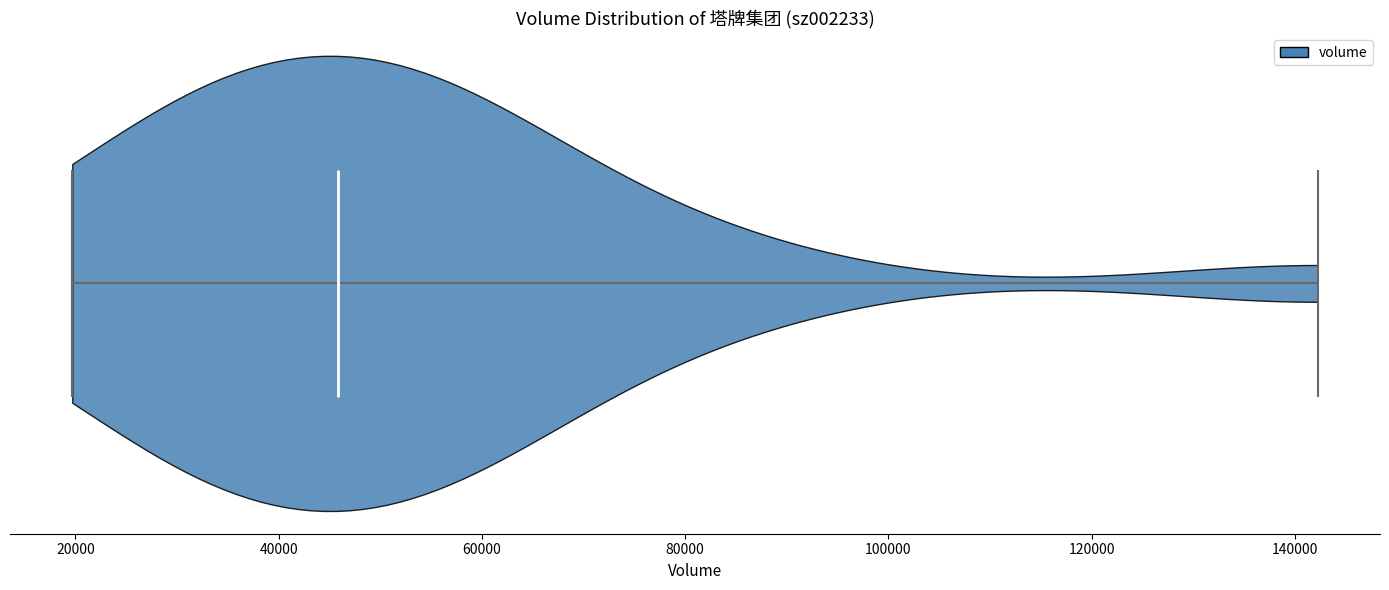

Read this violin plot against the x-axis: where its median line is, and the lowest and highest points the violin reaches. The values are not printed on the chart, so give them approximately, as read against the axis.

median line 46000, lowest point 20000, highest point 142000